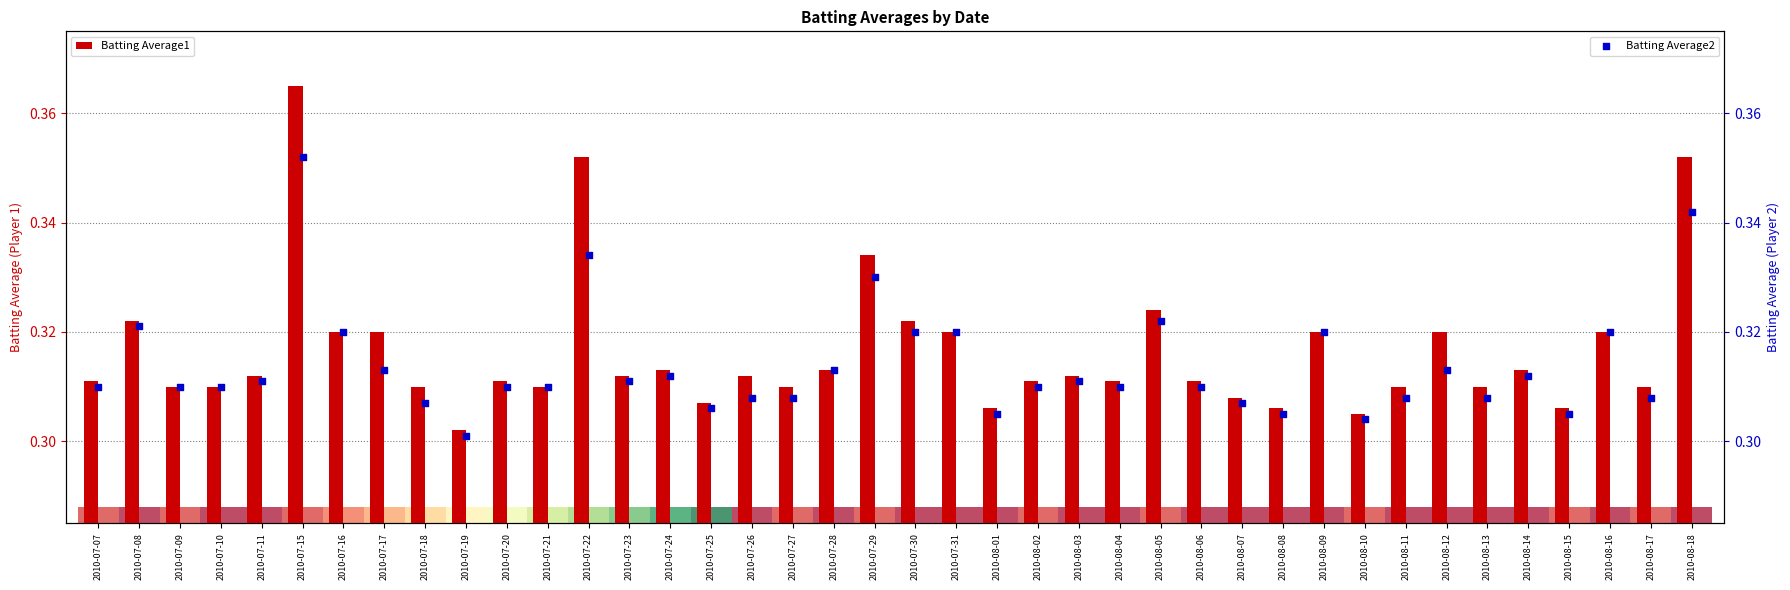

Which series reaches the minimum Y coordinate?

Batting Average2